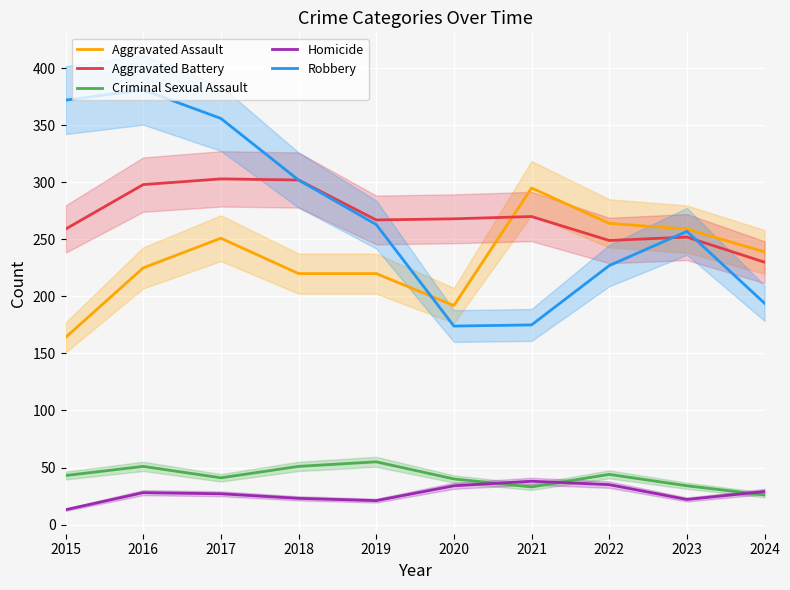

Reading right to left, transcribe all the data shown in this chart.

Aggravated Assault: 2024=239	2023=259	2022=264	2021=295	2020=192	2019=220	2018=220	2017=251	2016=225	2015=164
Aggravated Battery: 2024=230	2023=252	2022=249	2021=270	2020=268	2019=267	2018=302	2017=303	2016=298	2015=259
Criminal Sexual Assault: 2024=26	2023=34	2022=44	2021=33	2020=40	2019=55	2018=51	2017=41	2016=51	2015=43
Homicide: 2024=29	2023=22	2022=35	2021=38	2020=34	2019=21	2018=23	2017=27	2016=28	2015=13
Robbery: 2024=194	2023=257	2022=227	2021=175	2020=174	2019=263	2018=302	2017=356	2016=381	2015=372